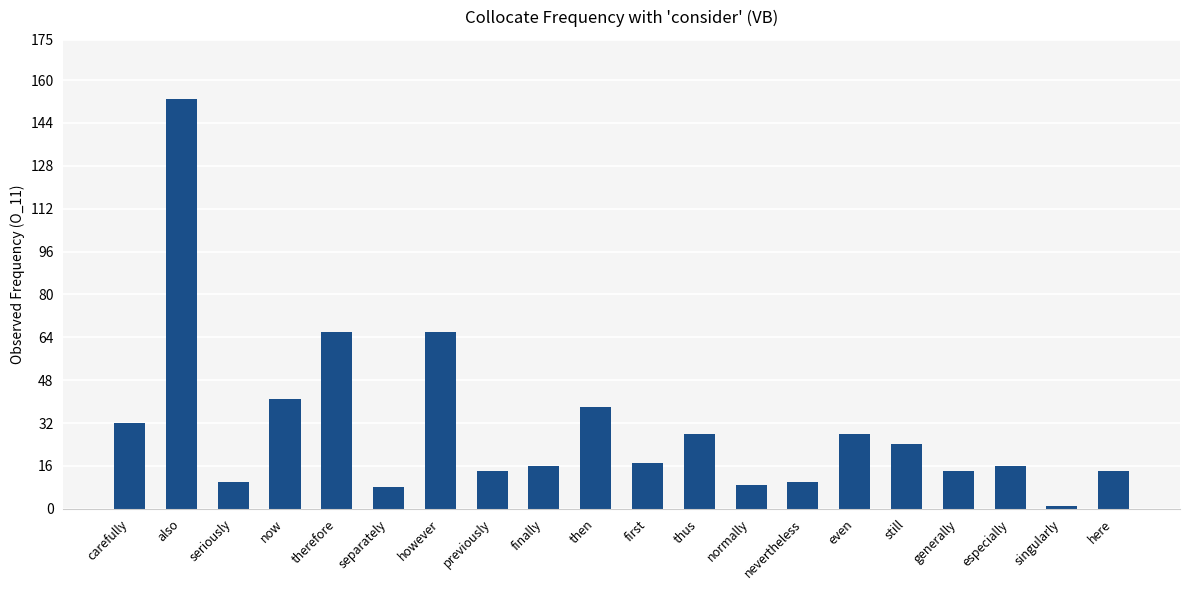

True or false: the data shows 1 at singularly.

True